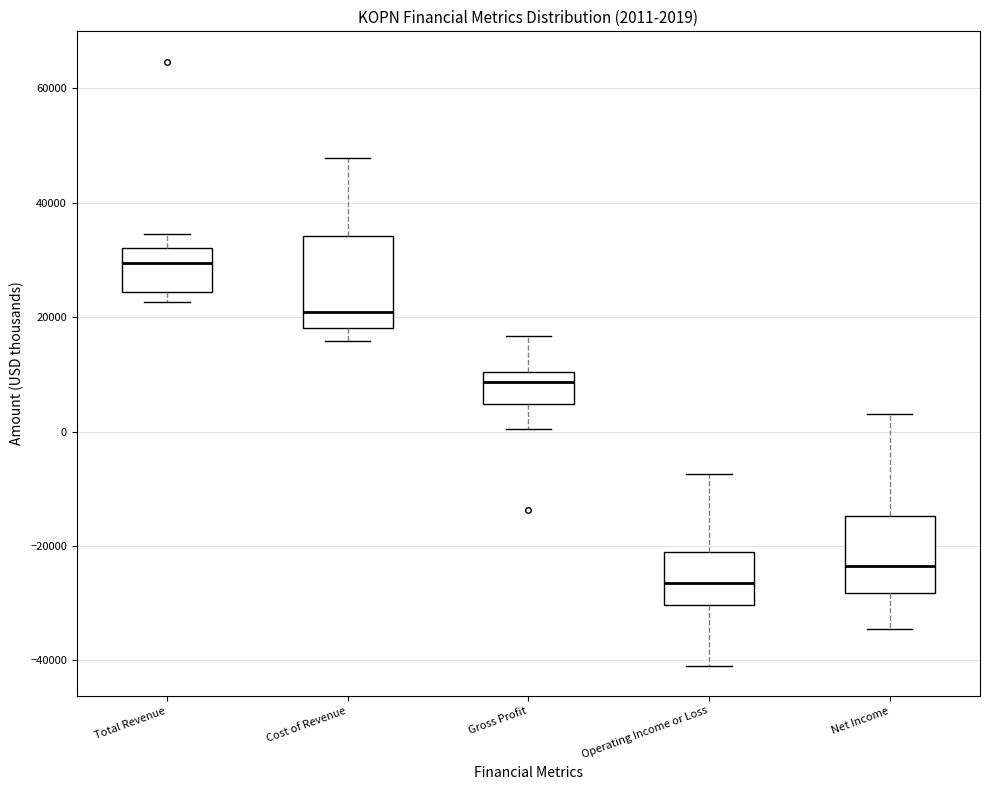

Comparing the boxes themselves (not the whiskers), which one is the tallest?

Cost of Revenue